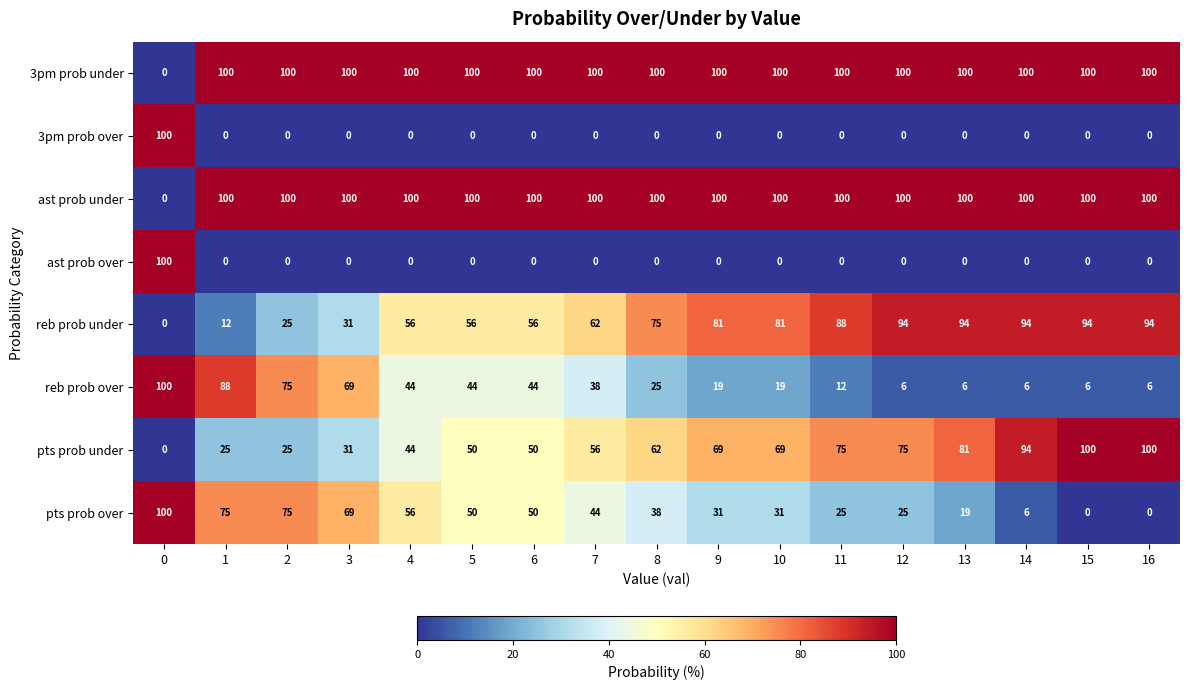

The 3pm prob over series shows -45 at 7. True or false?

False